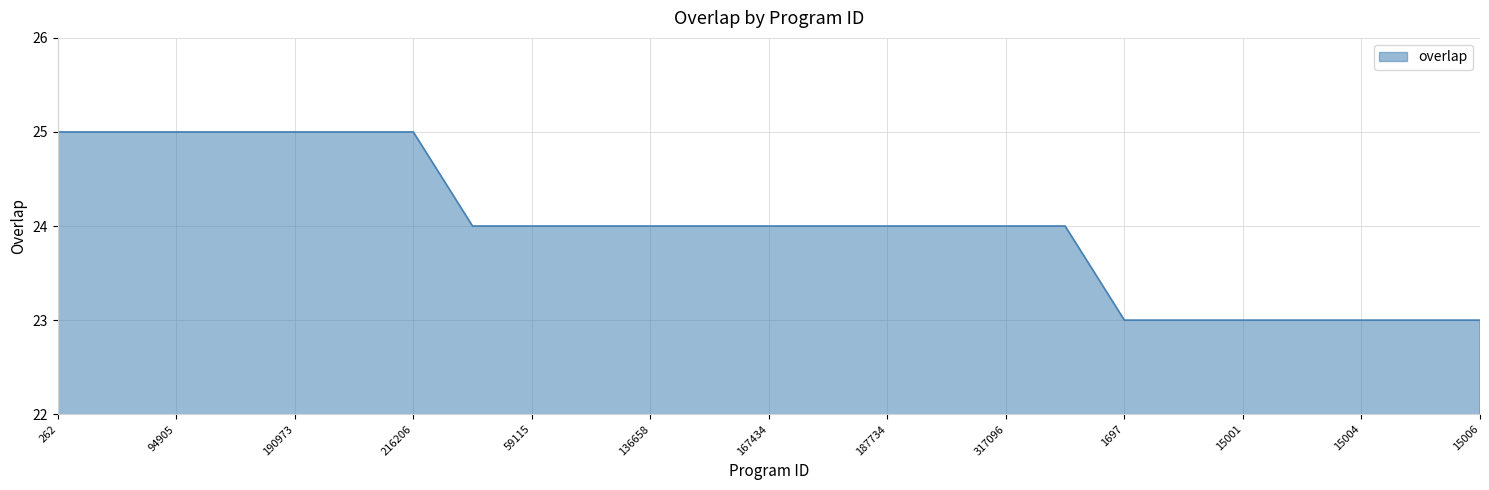

What is the greatest value displayed?

25